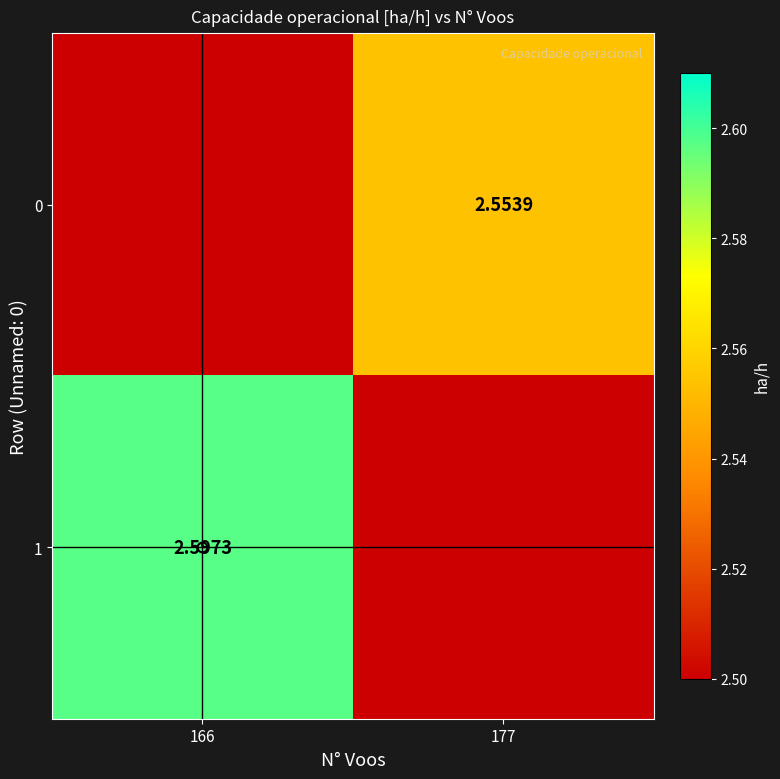

List the labels in order of 0 value, smallest first.

166, 177